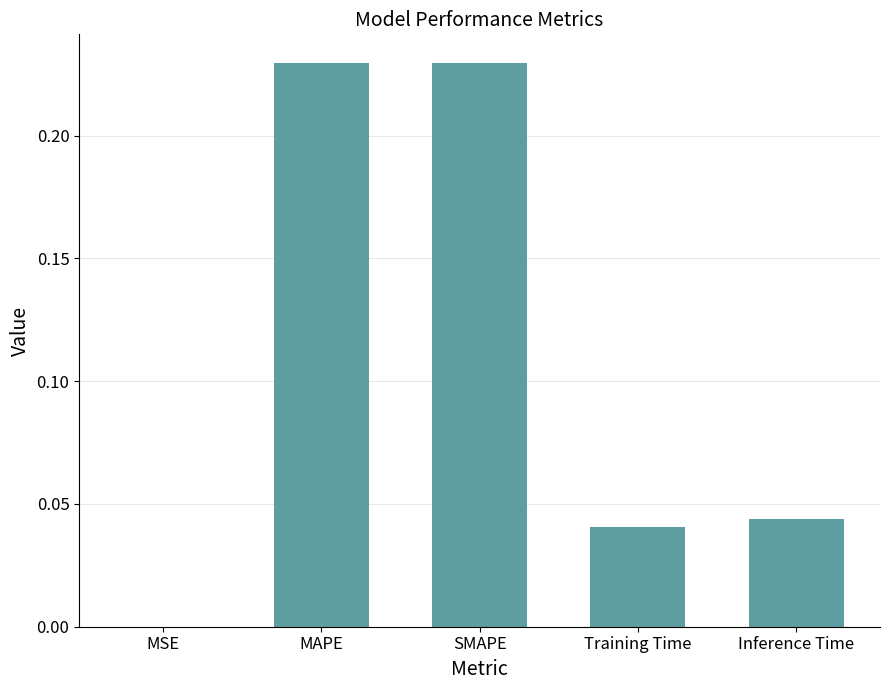

Between MAPE and MSE, which is larger?

MAPE